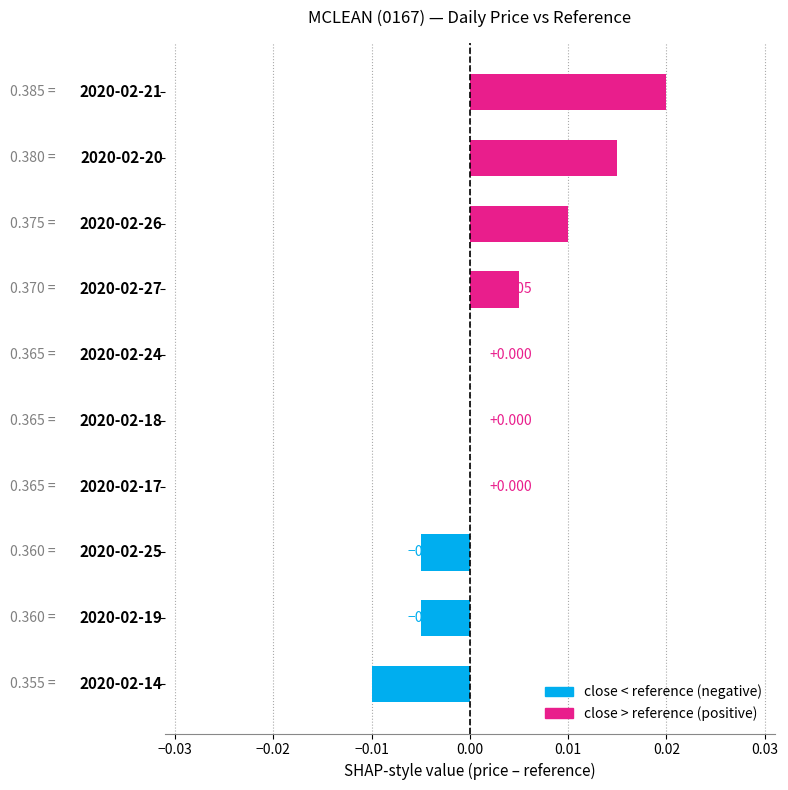

Count the number of data series in this chart.

1